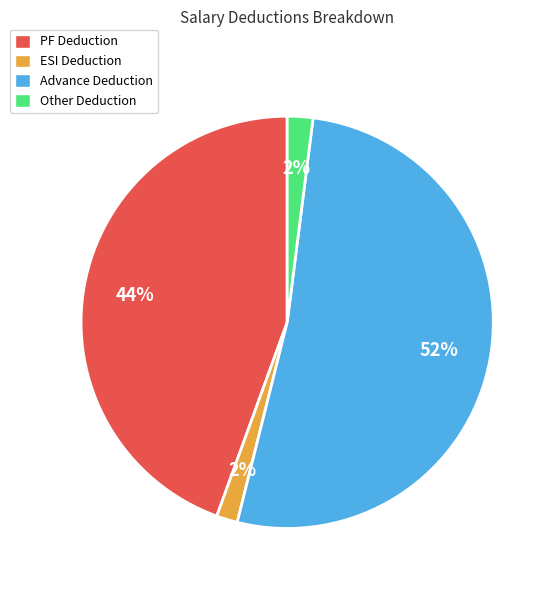

To the nearest percent, what is the difference between the largest and smallest slice percentages?

50%